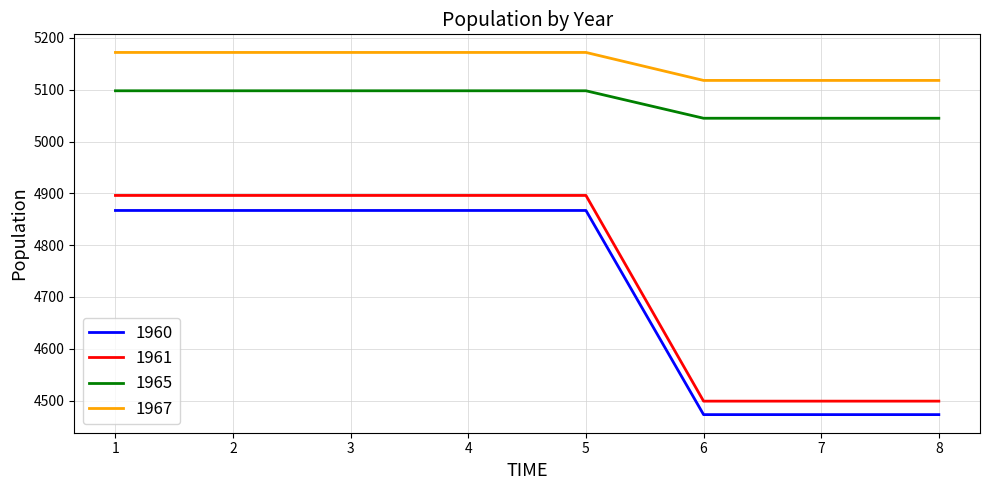

What is the minimum value for 1967?

5118